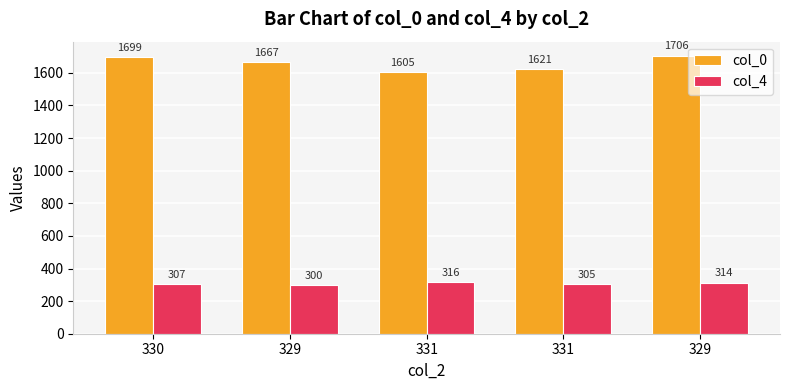

How many bars are there in total?

10